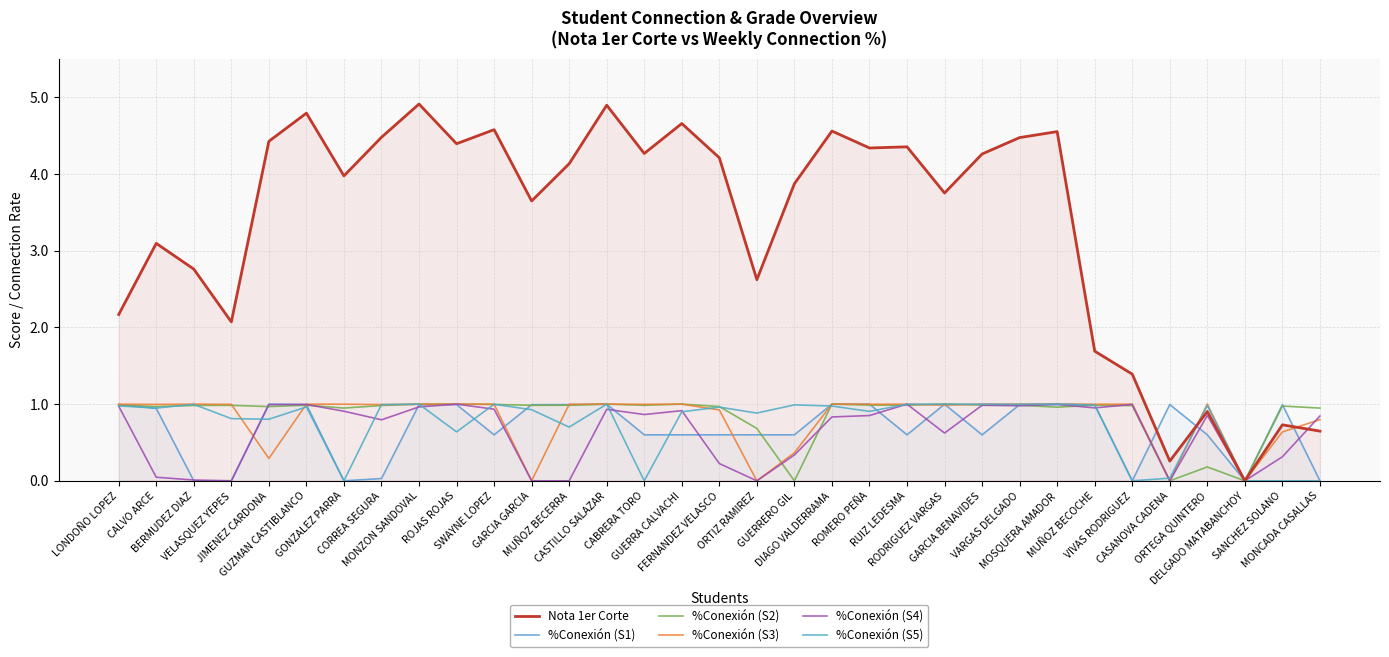

What is the total value across all series at GUERRERO GIL?

6.2